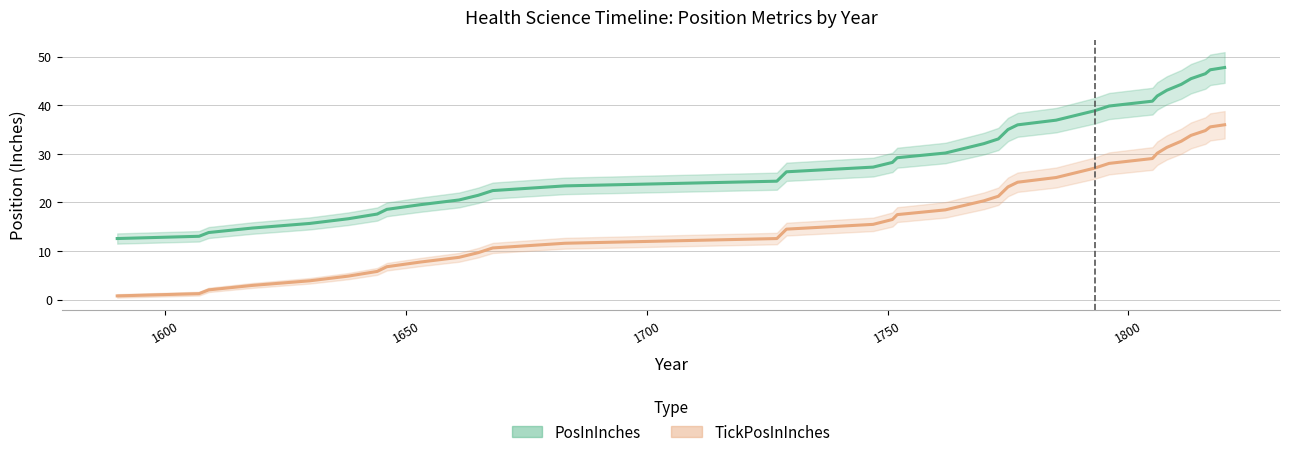

How many lines are shown in the chart?

2